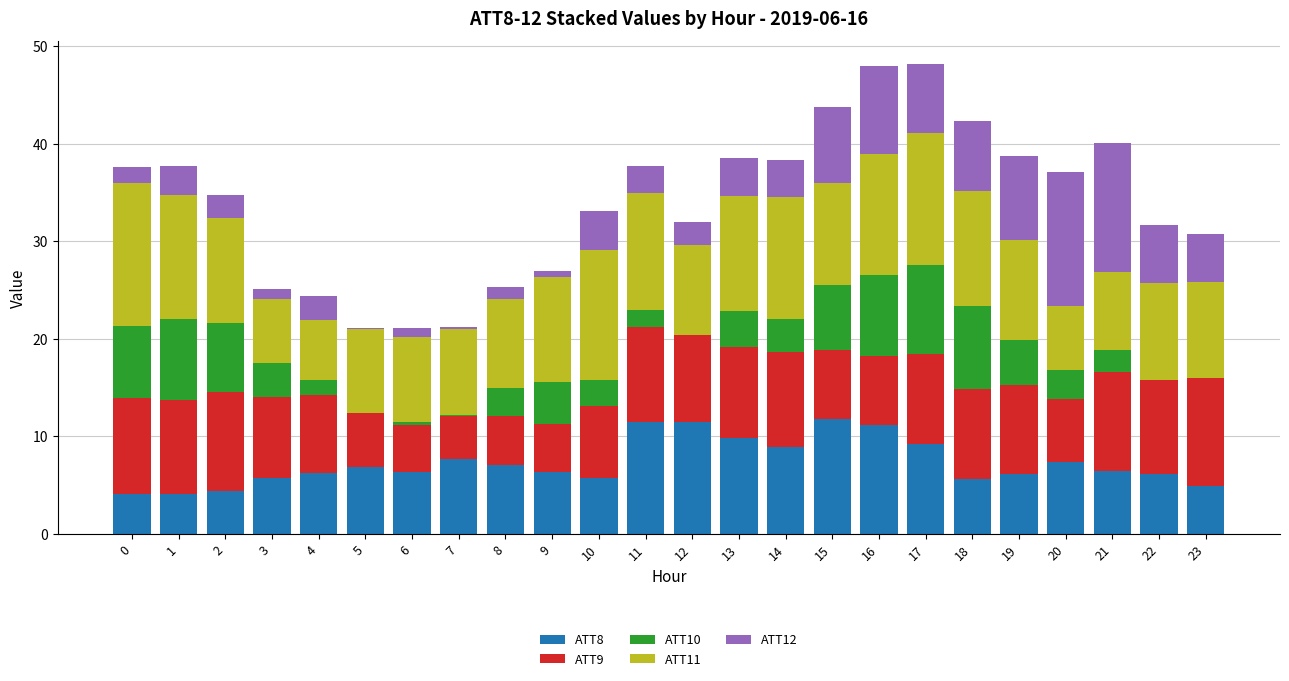

What is the approximate value of ATT10 at 13?

3.7